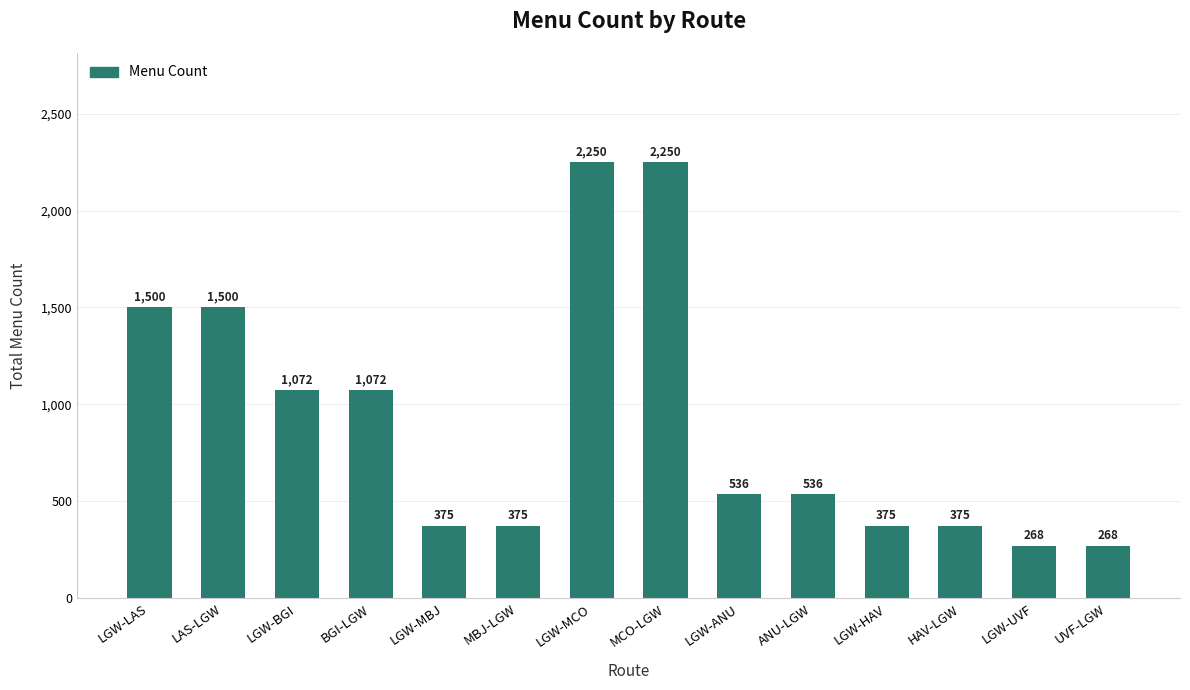

Reading left to right, extract all data points from this chart.

1500	1500	1072	1072	375	375	2250	2250	536	536	375	375	268	268